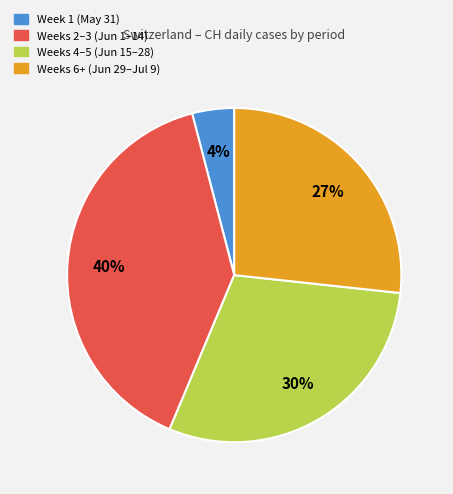

To the nearest percent, what is the average slice percentage?

25%